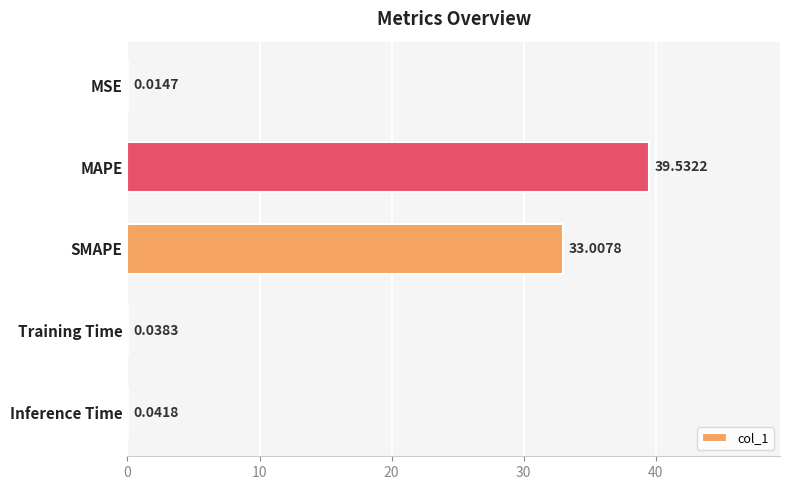

Between Training Time and MSE, which is larger?

Training Time